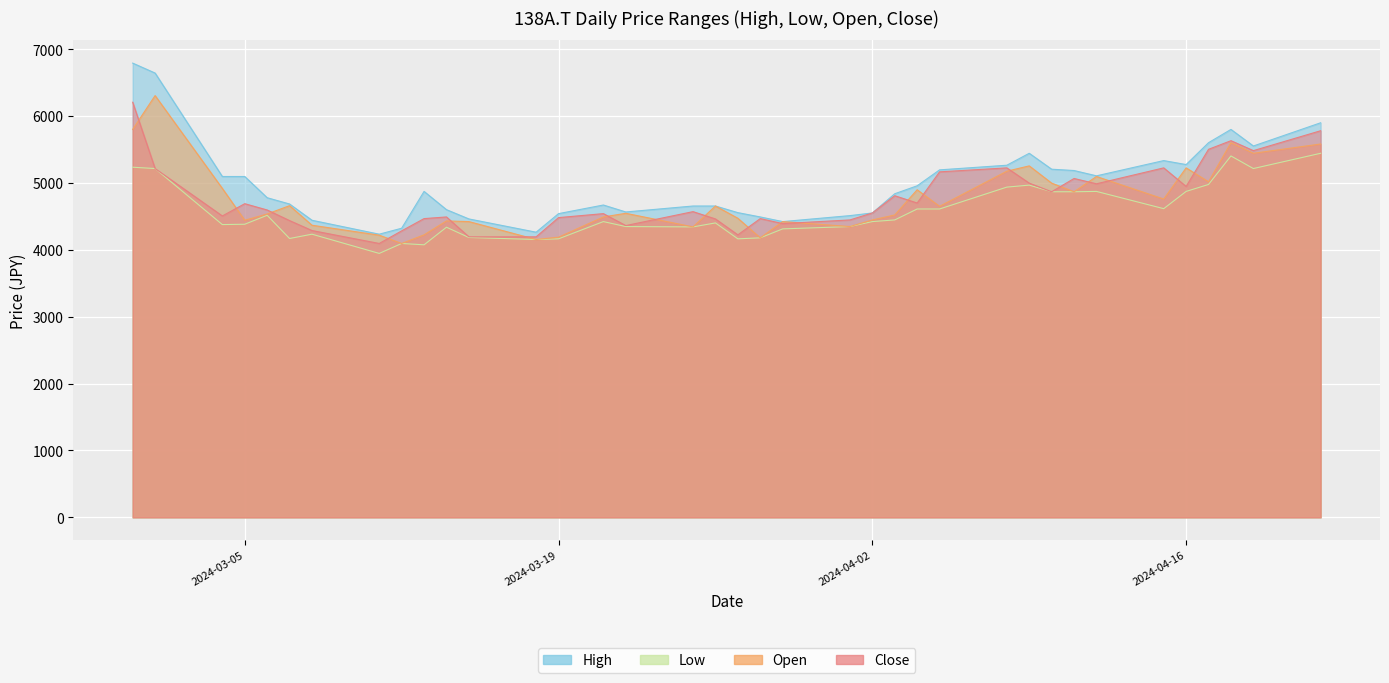

True or false: Close and High intersect in this chart.

False